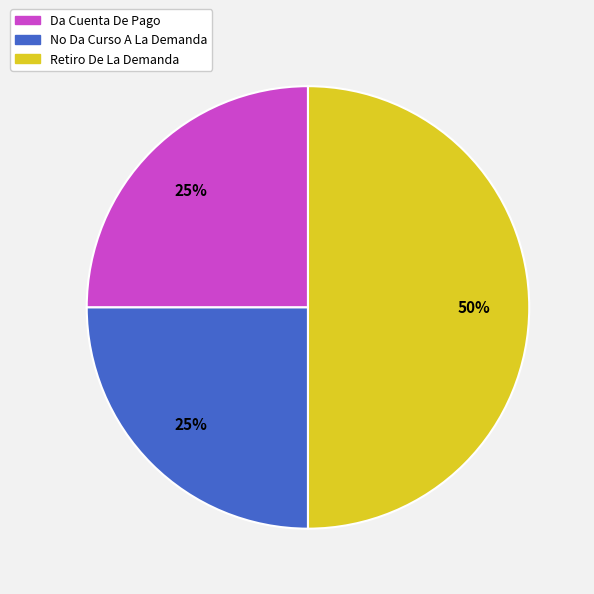

Does No Da Curso A La Demanda represent more than half of the total?

No